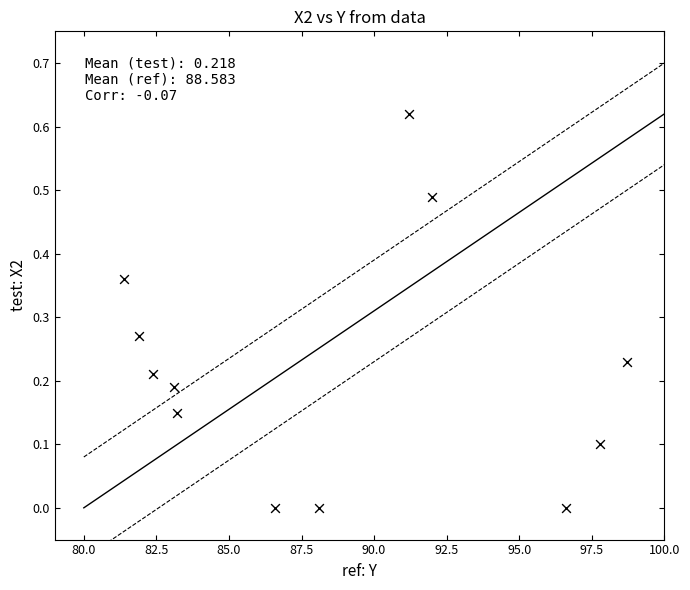

What is the average X value?

88.6